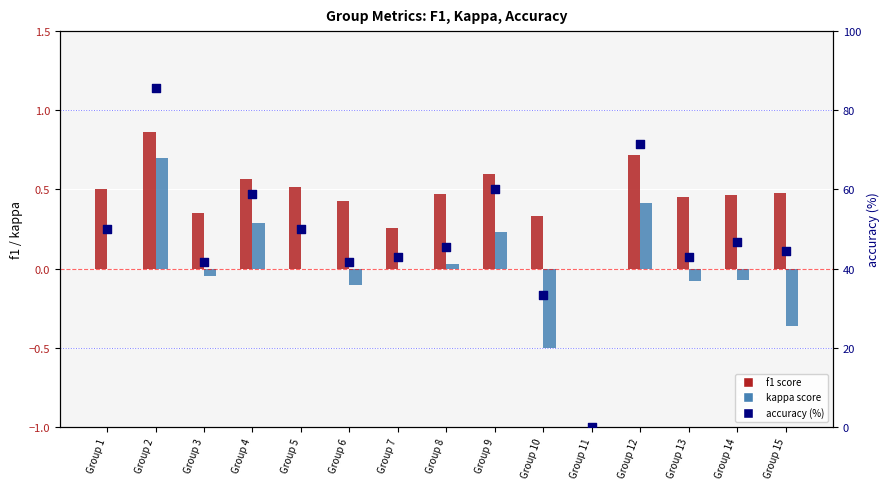

What is the total value across all series at Group 3?

42.0